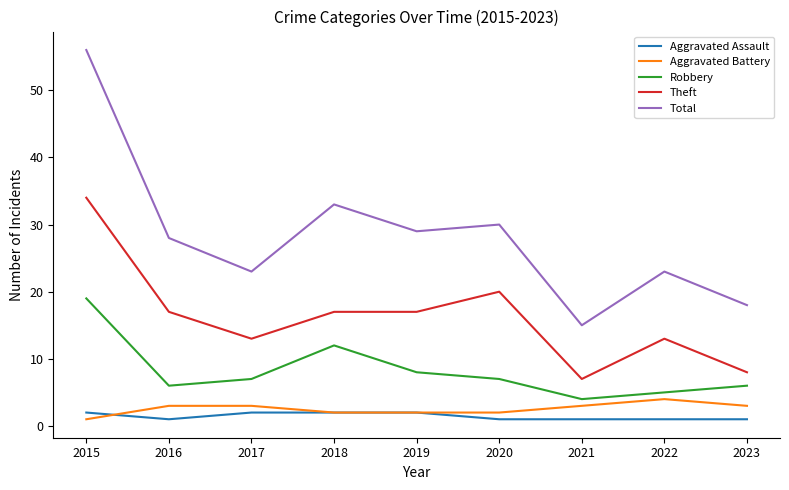

At which category does Aggravated Assault reach its first local valley?

2016